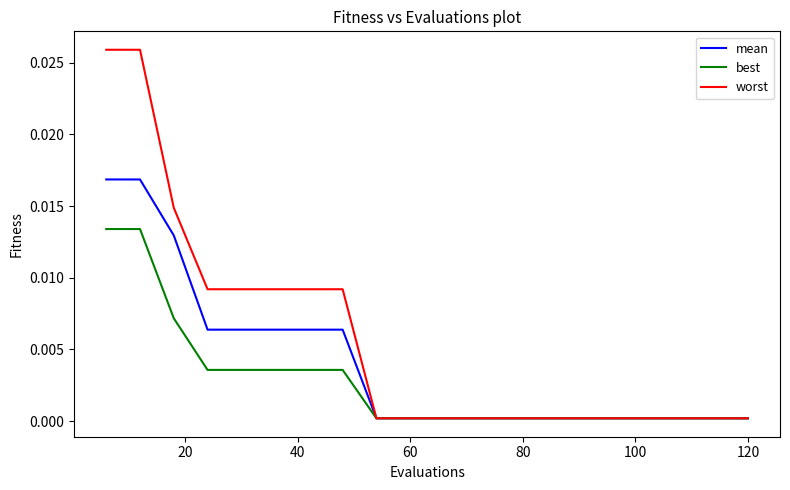

Which series has the largest total across all categories?

worst